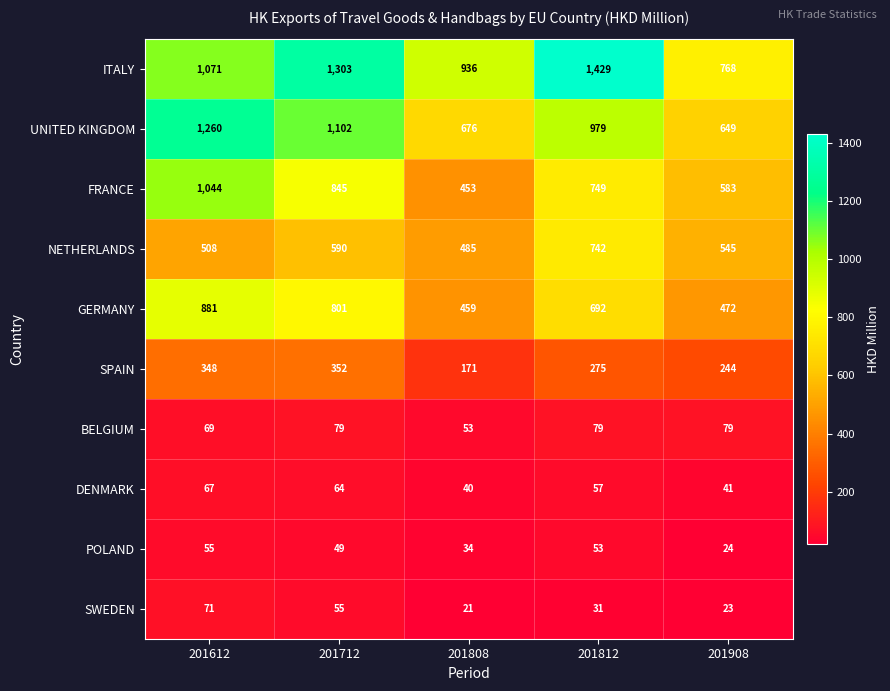

Which label corresponds to the smallest value in the chart?

201808